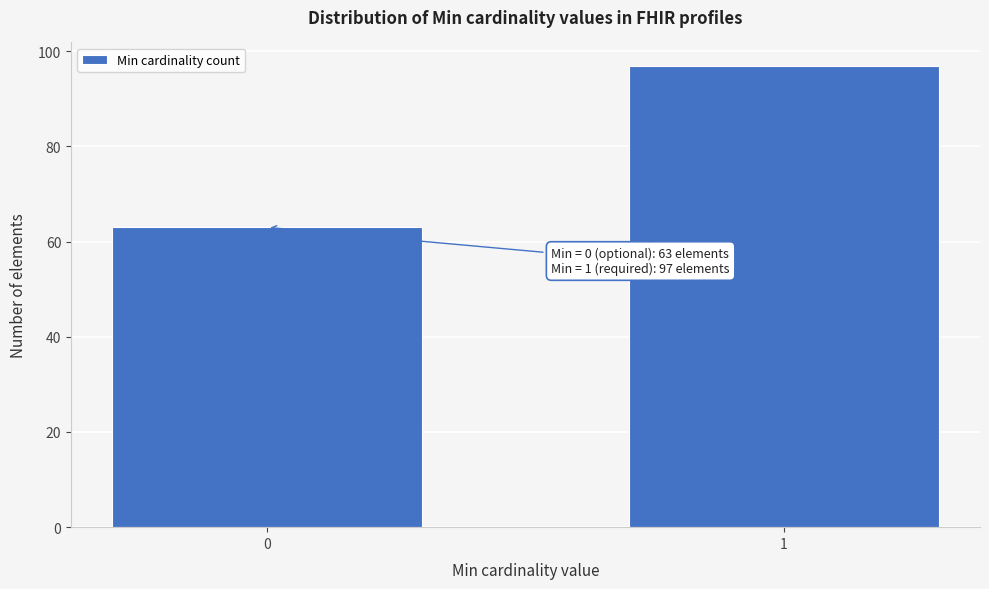

Reading left to right, what are all the values shown in this chart?

63	97